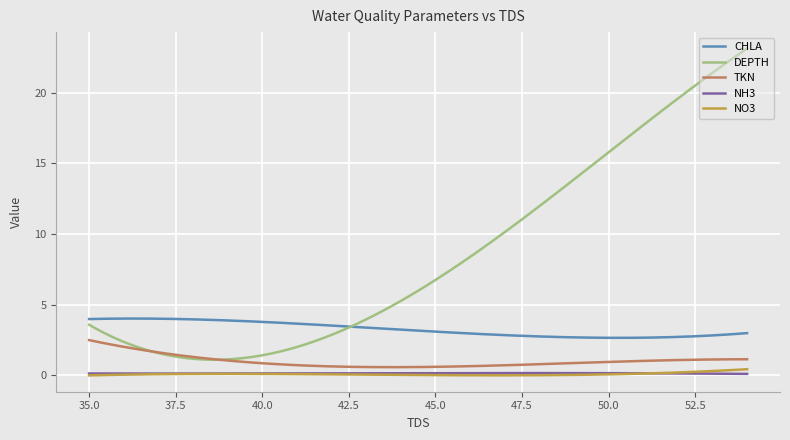

What is the lowest value of the CHLA series?

2.6